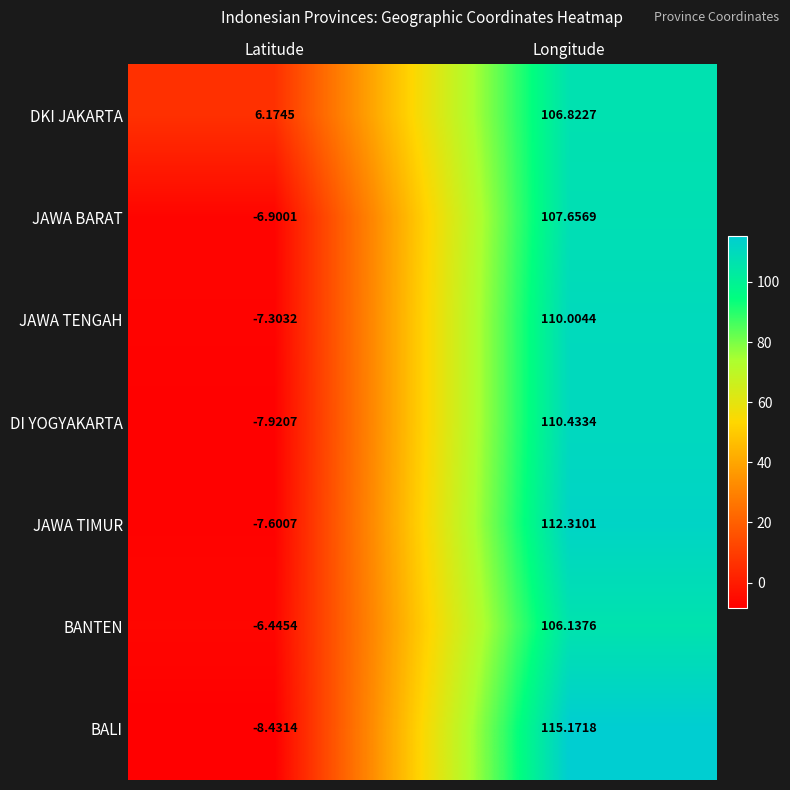

Rank the series by their maximum value, from lowest to highest.

BANTEN, DKI JAKARTA, JAWA BARAT, JAWA TENGAH, DI YOGYAKARTA, JAWA TIMUR, BALI